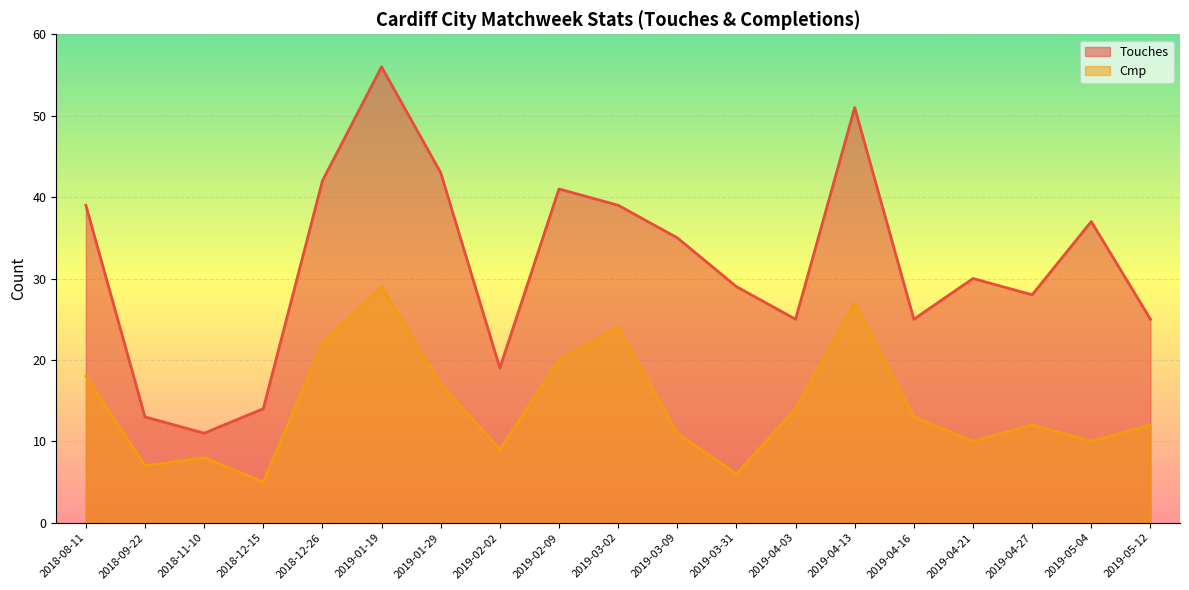

What position from the right is 2019-04-16?

5